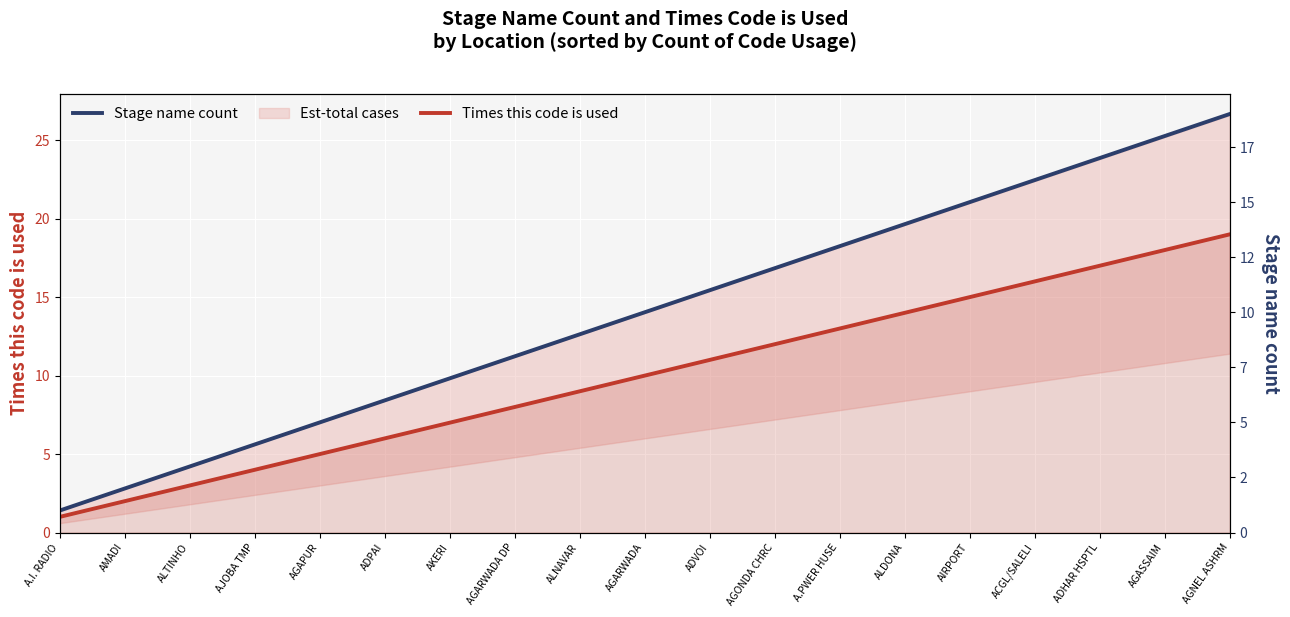

At which category is the sum across all series the highest?

AGNEL ASHRM